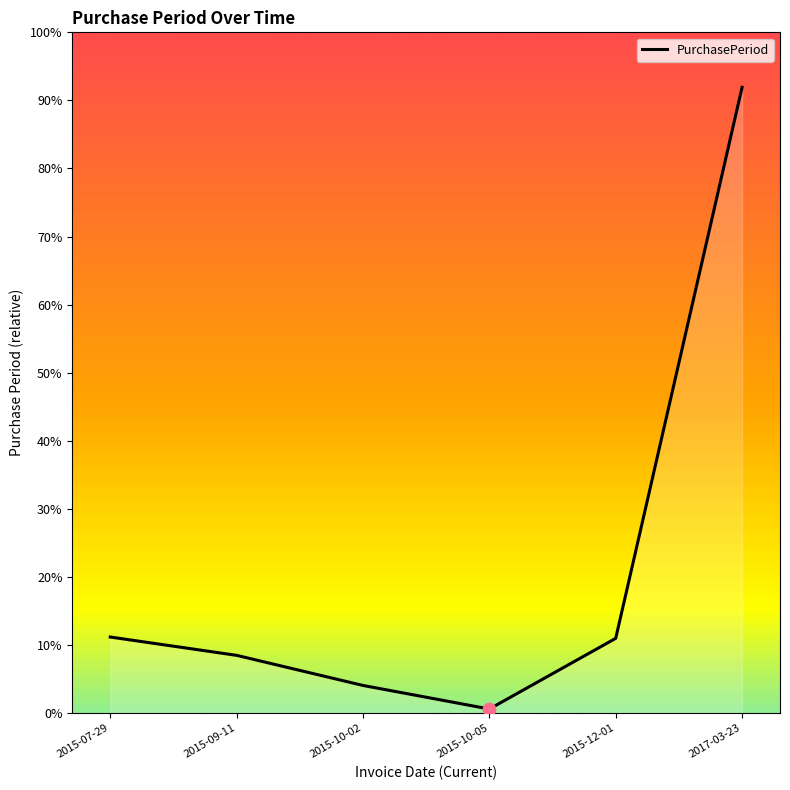

Which has a higher value, 2015-10-05 or 2015-12-01?

2015-12-01